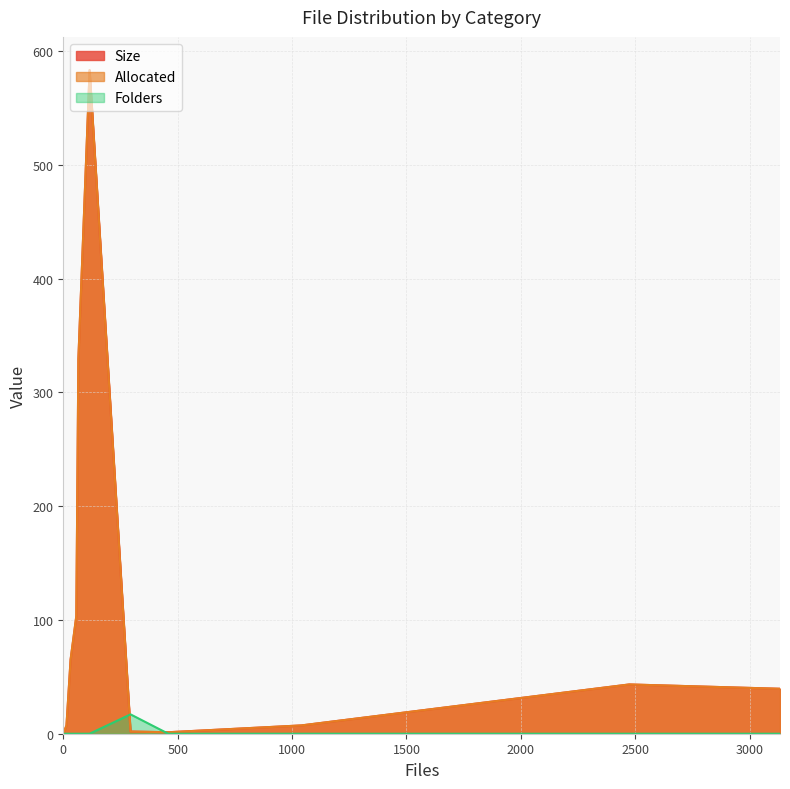

True or false: Folders has more than 2 points higher than both neighbors.

False